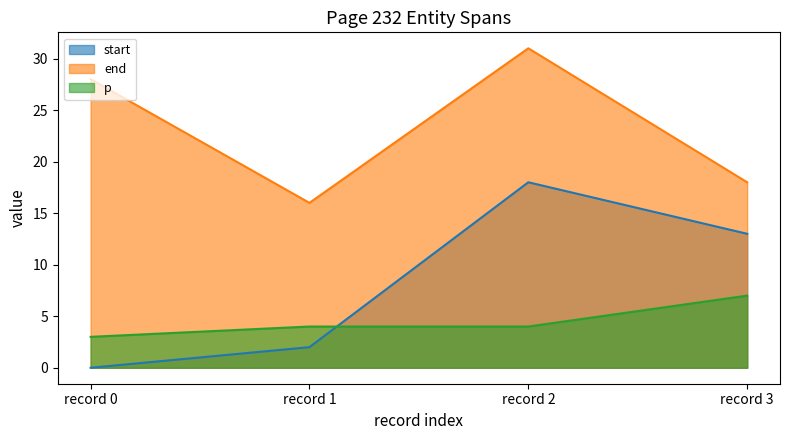

True or false: end and p intersect in this chart.

False